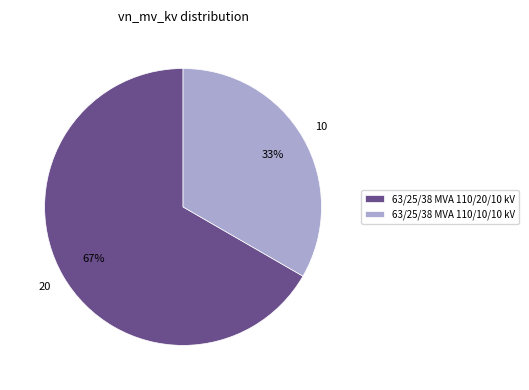

How many segments does this pie chart have?

2